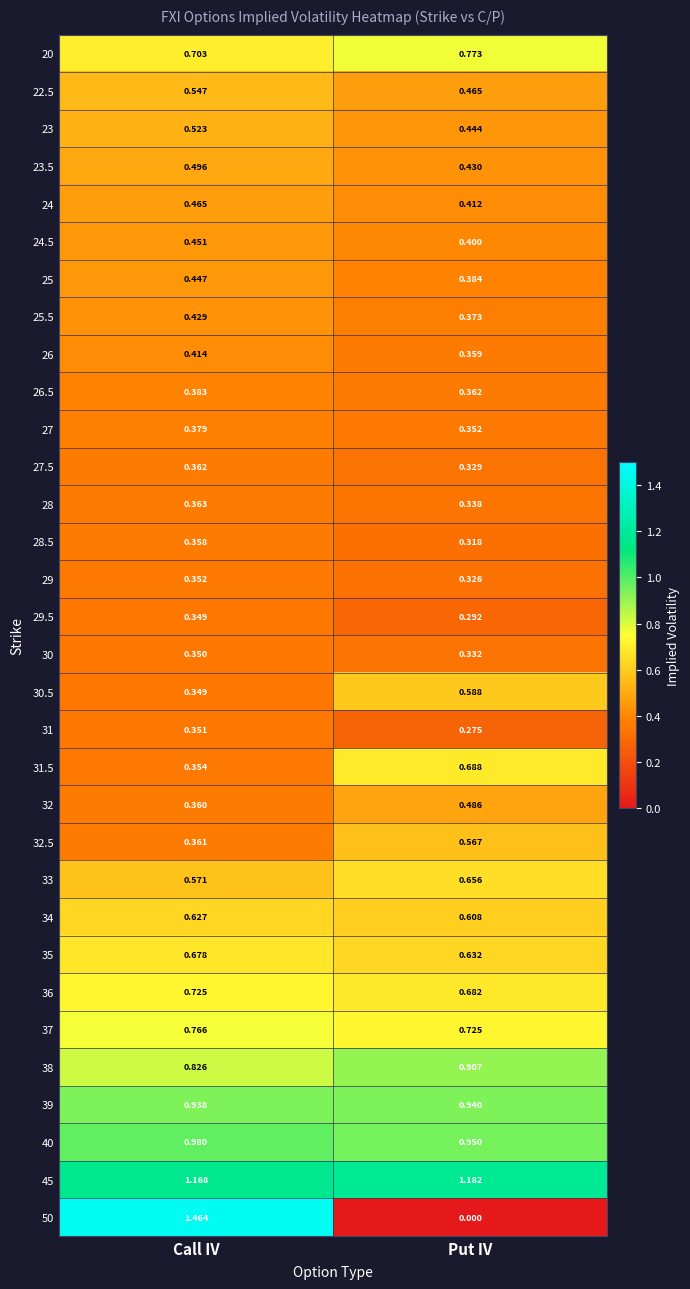

At which category is the sum across all series the highest?

Call IV